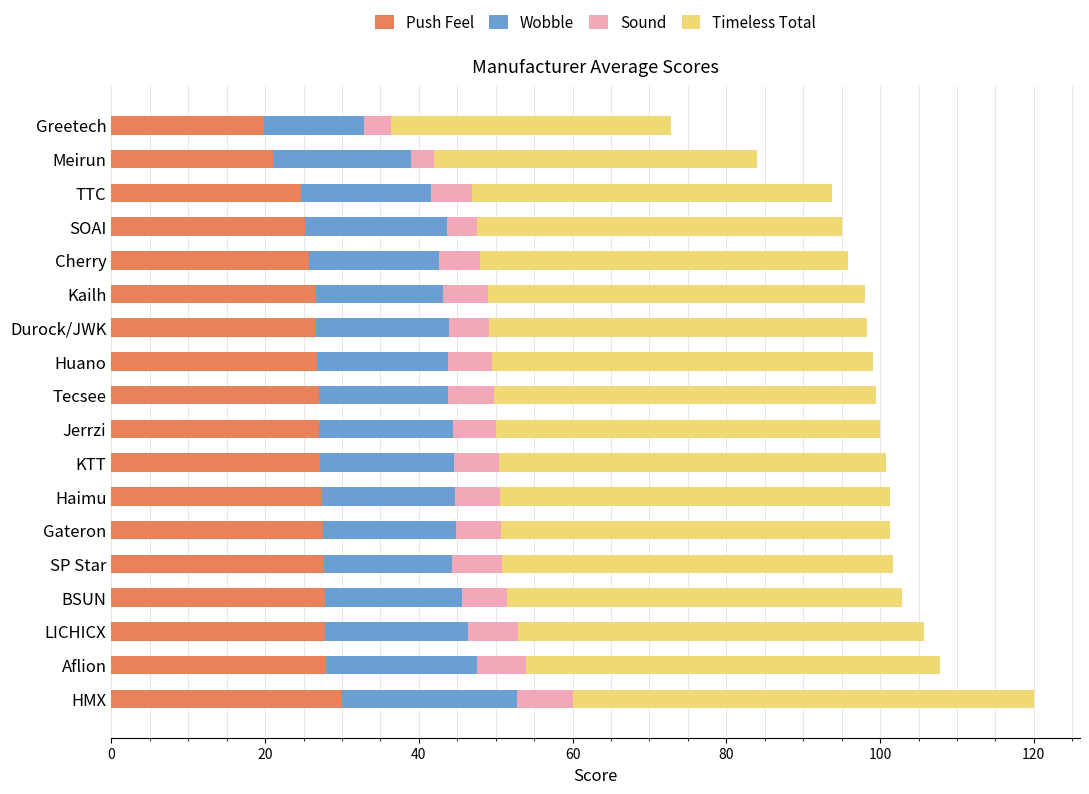

What is the lowest value of the Push Feel series?

19.8